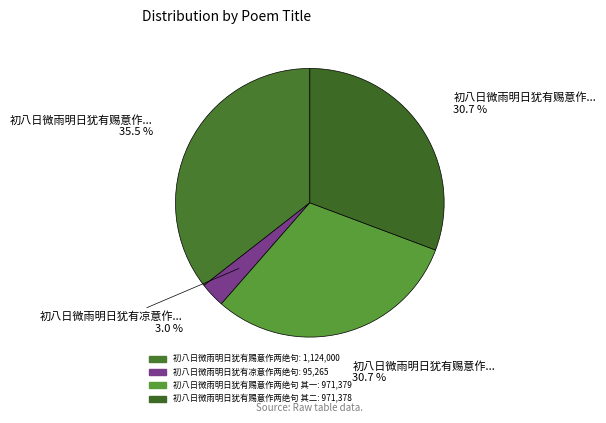

How many segments does this pie chart have?

4